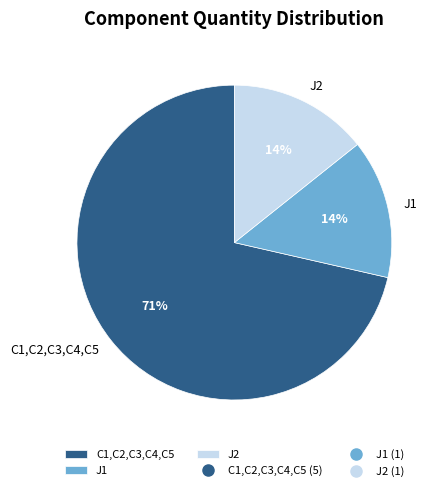

Do C1,C2,C3,C4,C5 and J2 together represent more than half of the pie?

Yes